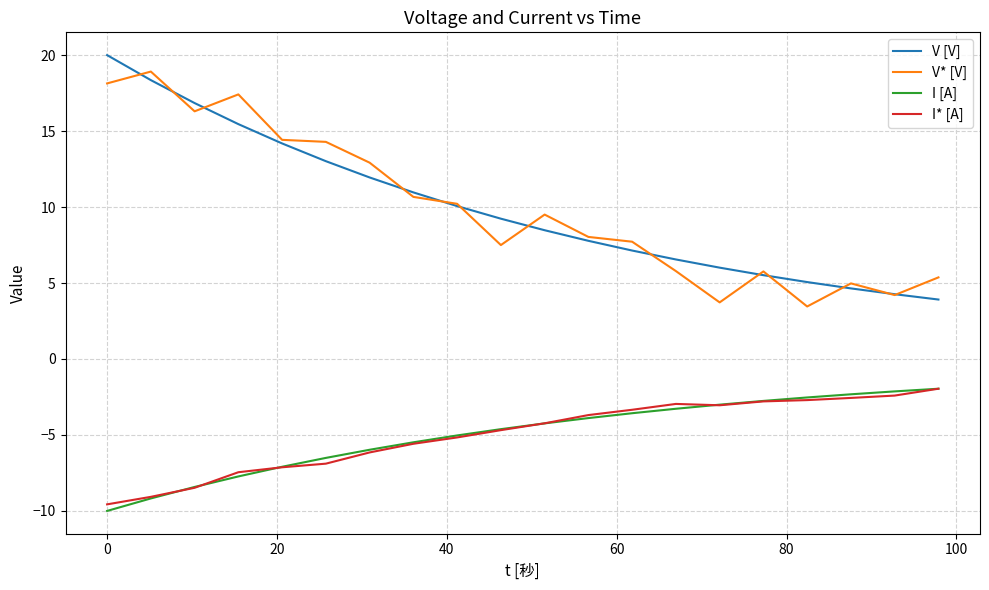

How many categories are shown in the chart?

20